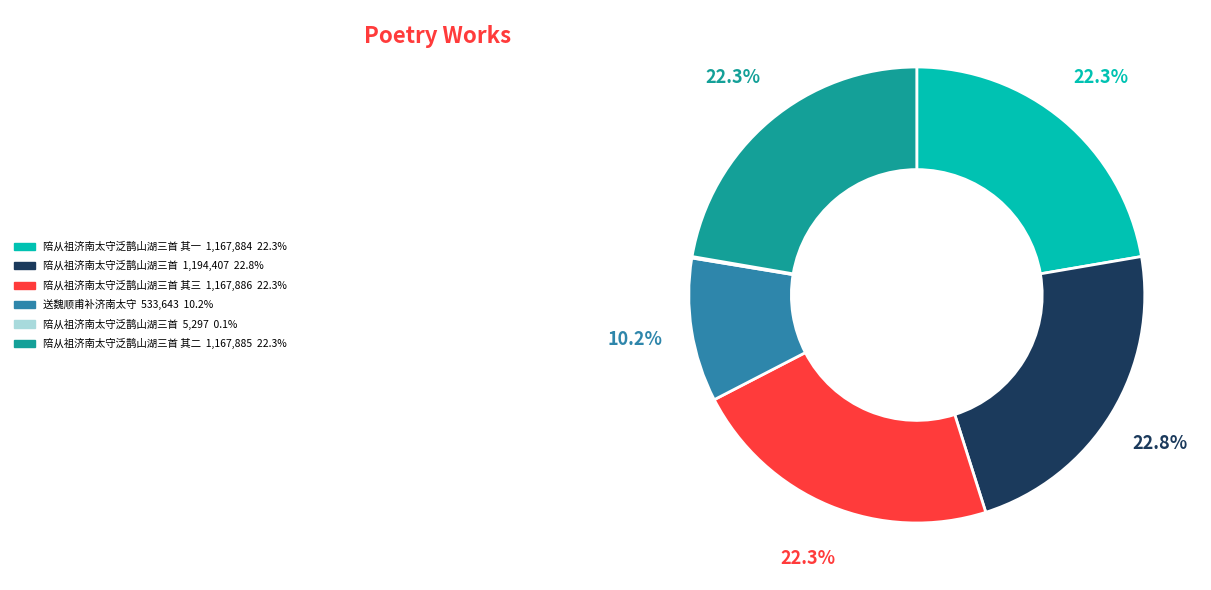

Is there a majority slice in this chart?

No